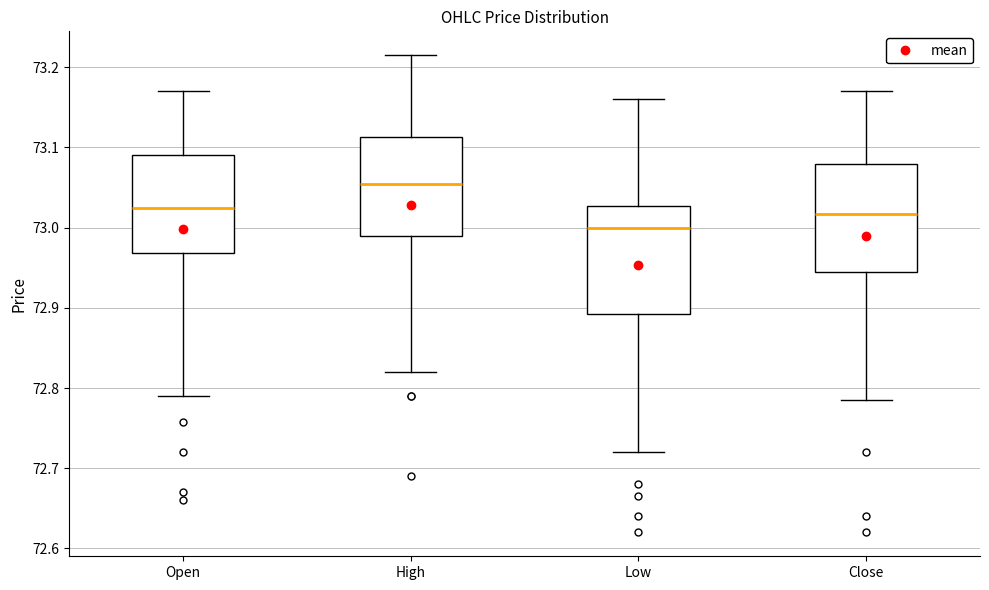

Where does the lower whisker of the box for High end on the y-axis? The values are not printed on the chart, so give them approximately, as read against the axis.

72.82